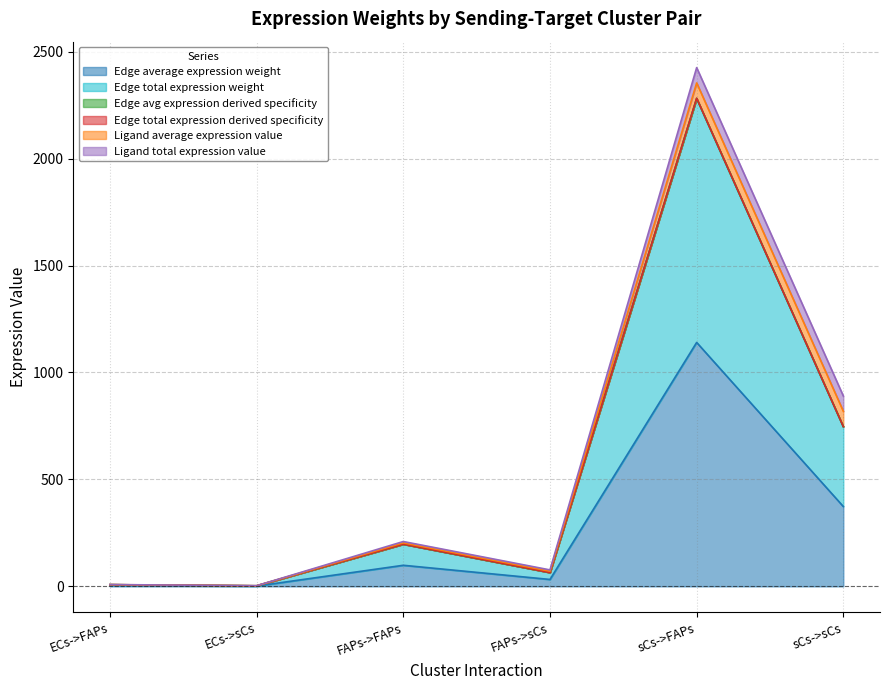

At which category does Edge average expression weight reach its first local peak?

FAPs->FAPs